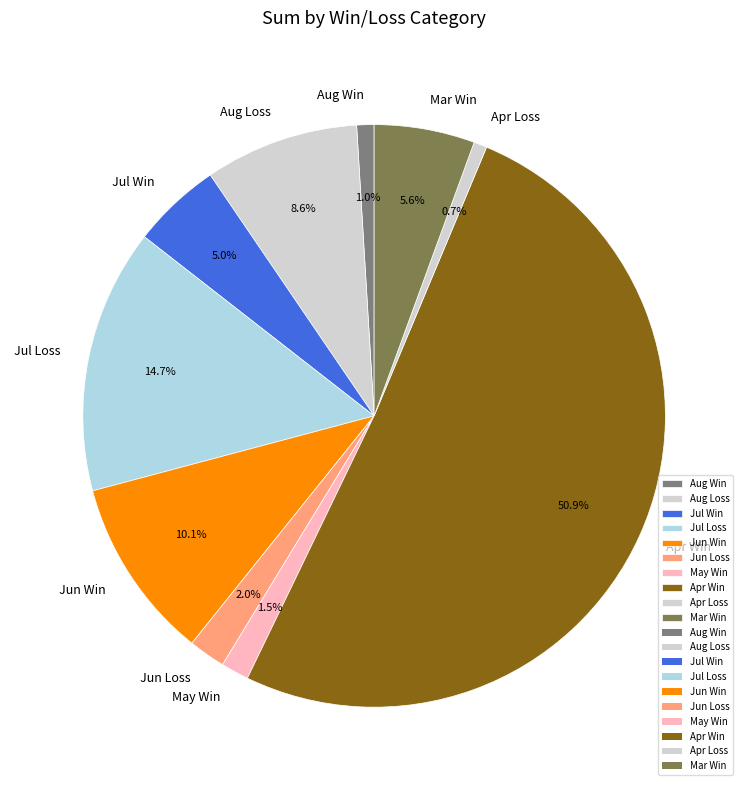

Which category has the biggest portion of the pie?

Apr Win